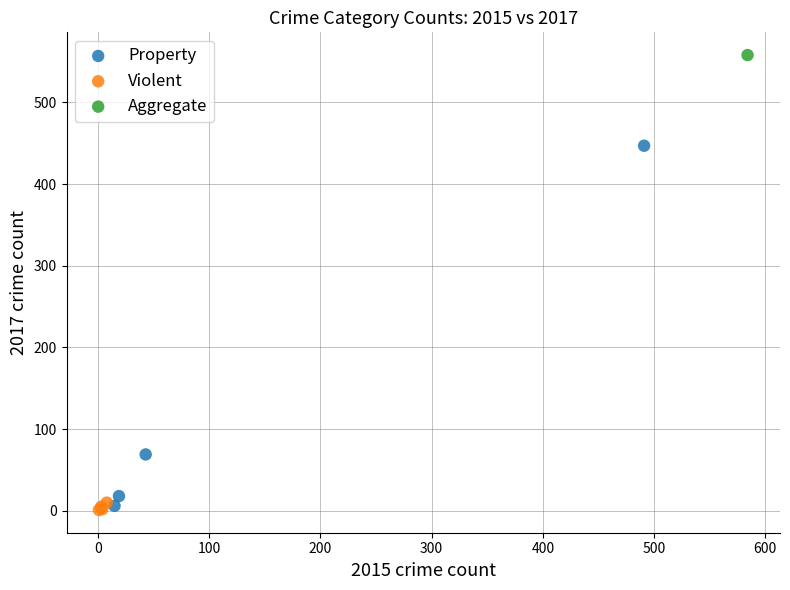

What are all the series names shown in the legend?

Property, Violent, Aggregate